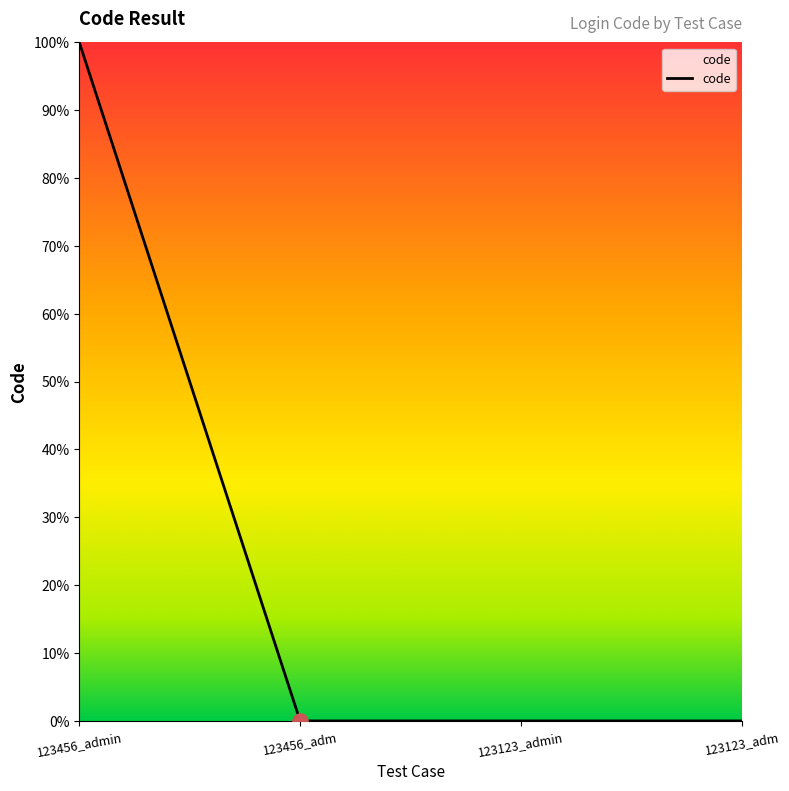

Does the chart have visible grid lines?

No